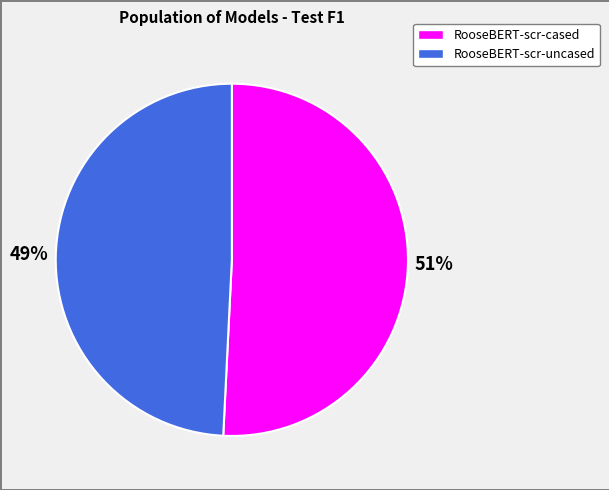

Is the sum of RooseBERT-scr-cased and RooseBERT-scr-uncased greater than half?

Yes